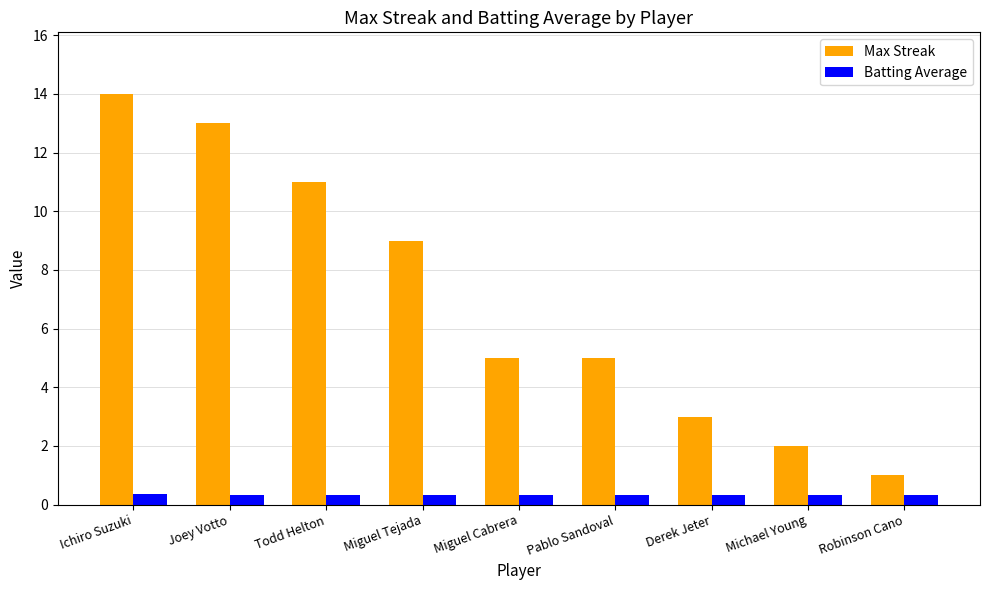

What is the difference between the maximum and second lowest values in the Max Streak series?

12.0